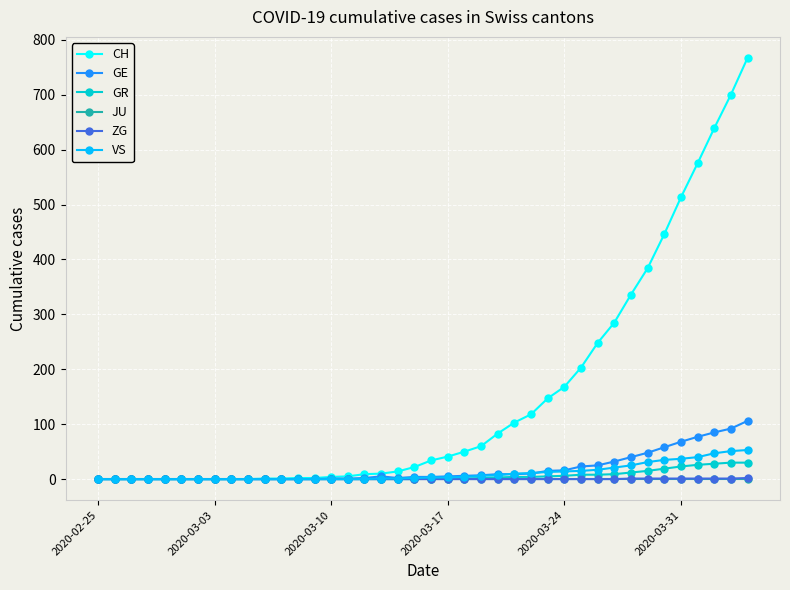

Which series has the largest total across all categories?

CH